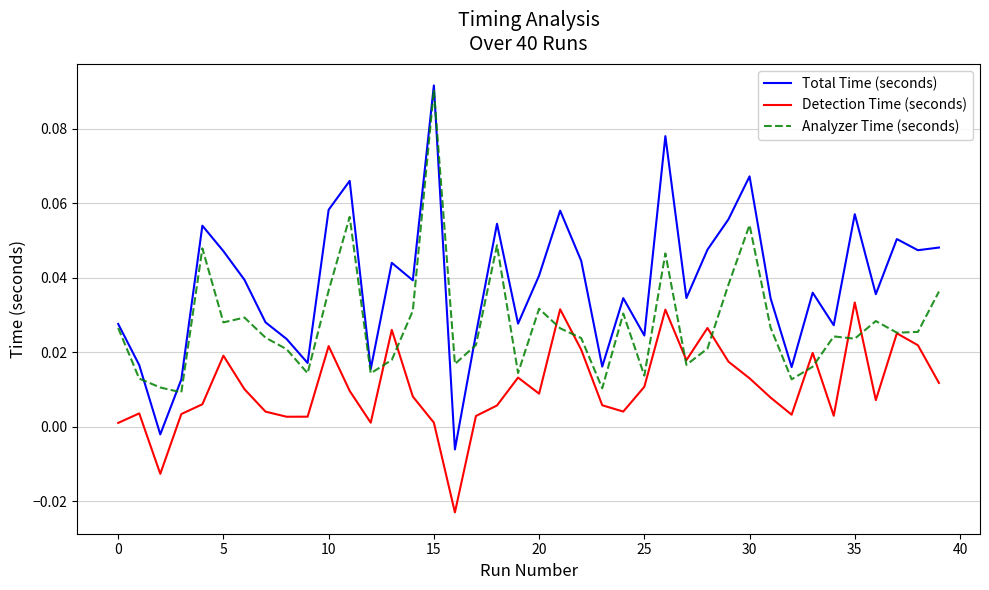

True or false: Detection Time (seconds) and Total Time (seconds) cross at least once.

False